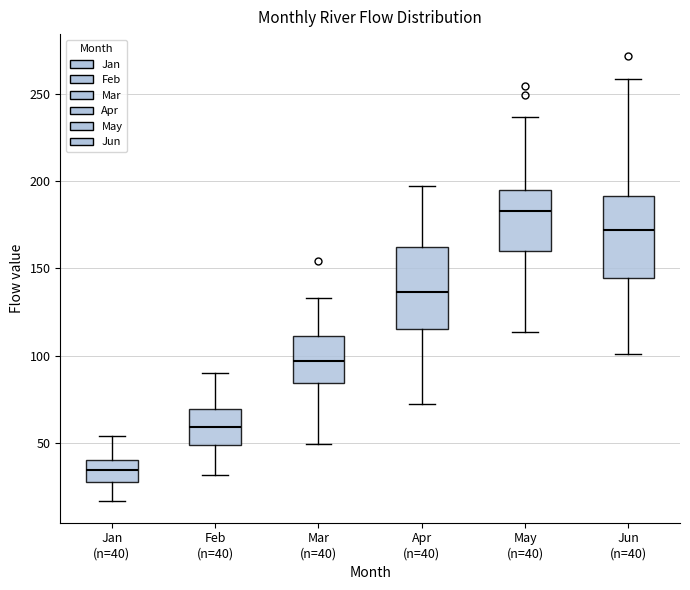

Reading left to right, read every box against the y-axis: the position of its median line, the range the box covers, and the ends of its whiskers. The values are not printed on the chart, so give them approximately, as read against the axis.

Jan (n=40): median 35, box 25 to 40, whiskers 15 to 55
Feb (n=40): median 60, box 50 to 70, whiskers 30 to 90
Mar (n=40): median 95, box 85 to 110, whiskers 50 to 135
Apr (n=40): median 135, box 115 to 160, whiskers 70 to 195
May (n=40): median 185, box 160 to 195, whiskers 115 to 235
Jun (n=40): median 170, box 145 to 190, whiskers 100 to 260